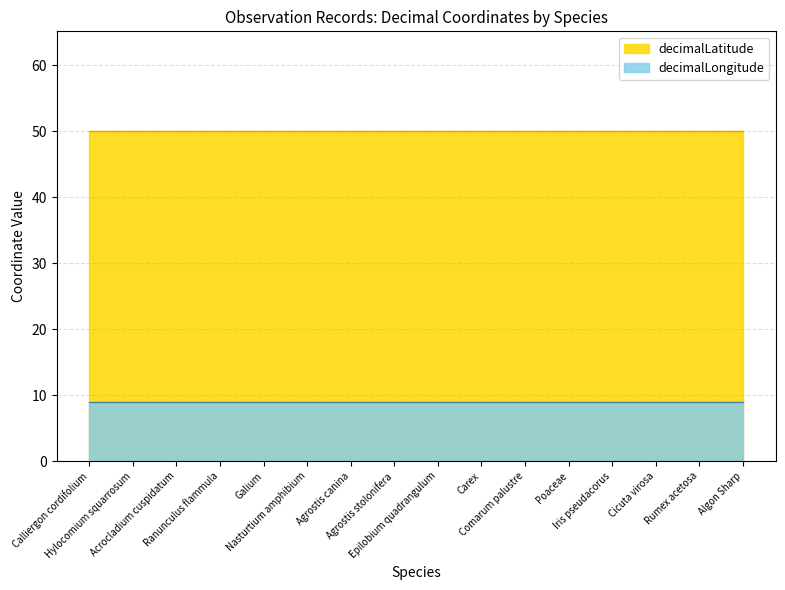

Does the chart have visible grid lines?

Yes